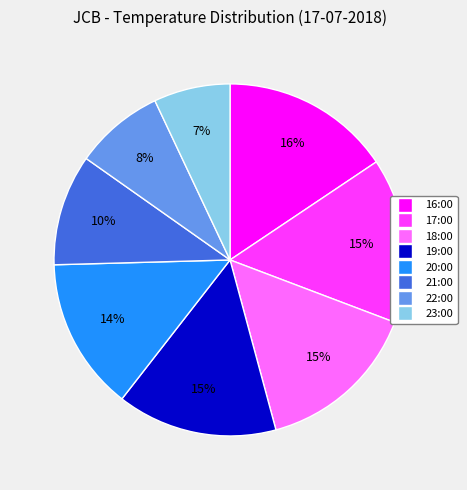

How many segments does this pie chart have?

8